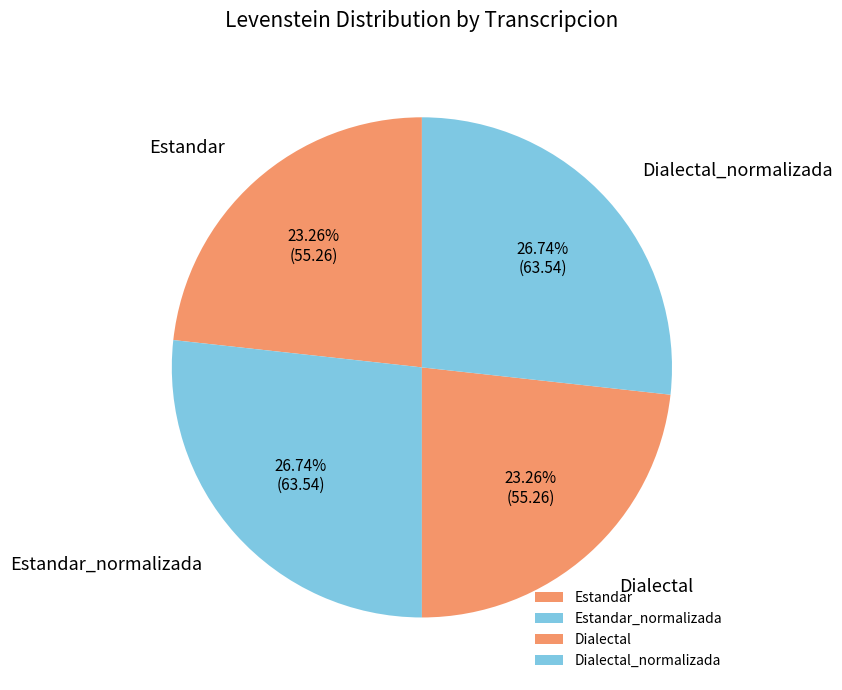

Count the number of slices in the pie.

4